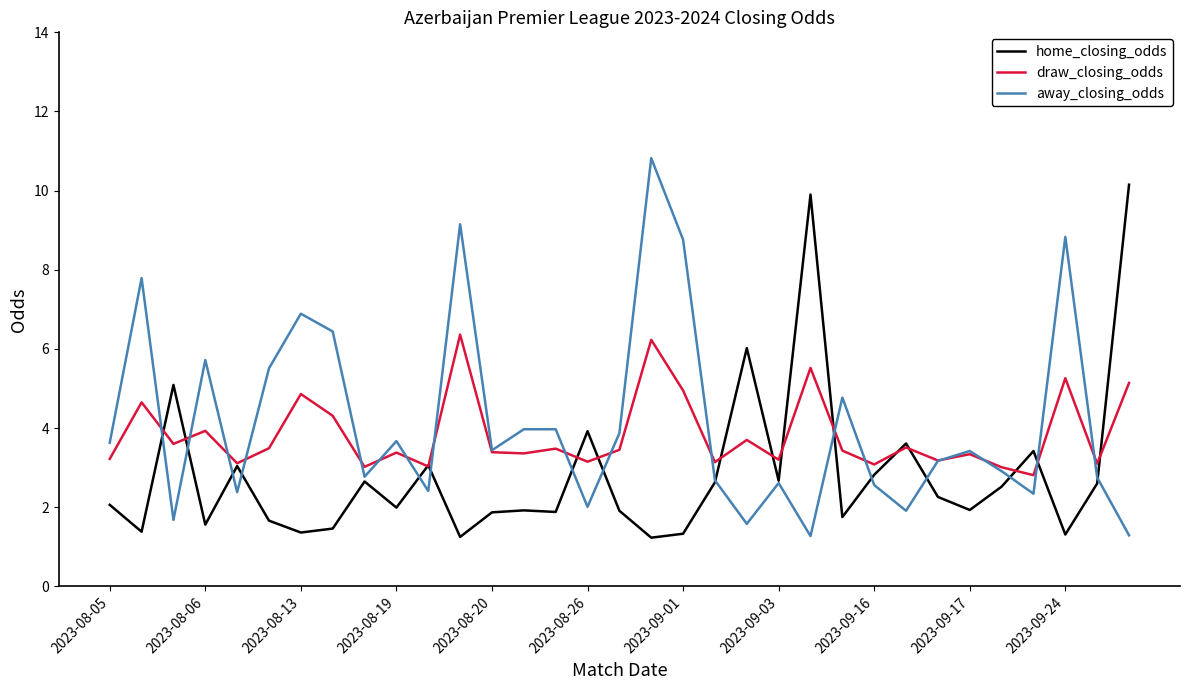

True or false: away_closing_odds has more than 1 interior local peaks.

True